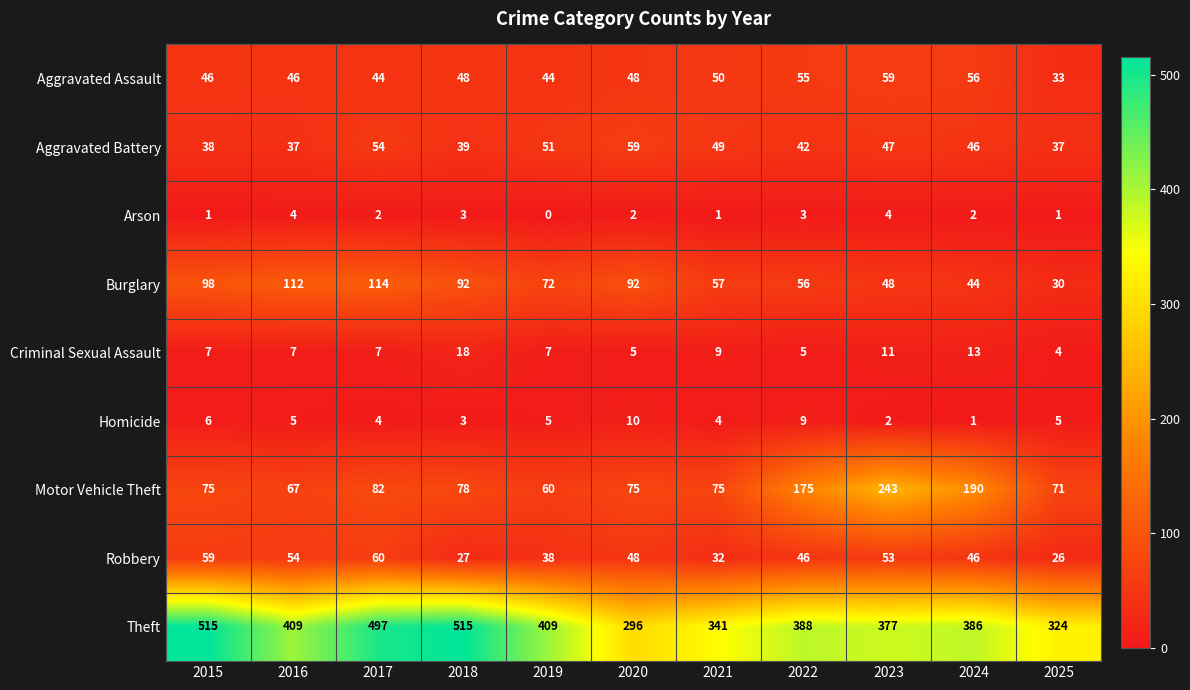

Count the number of data series in this chart.

9